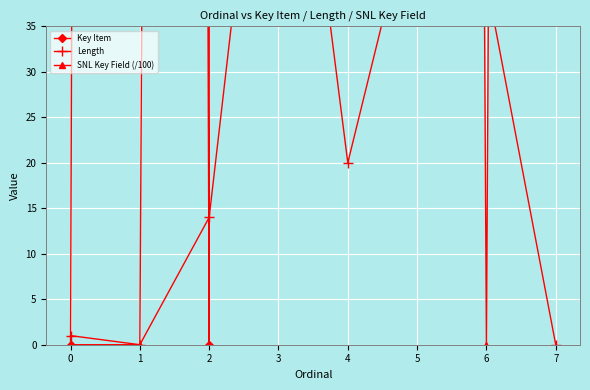

What is the difference between the second highest and second lowest values in the SNL Key Field (/100) series?

1312.7